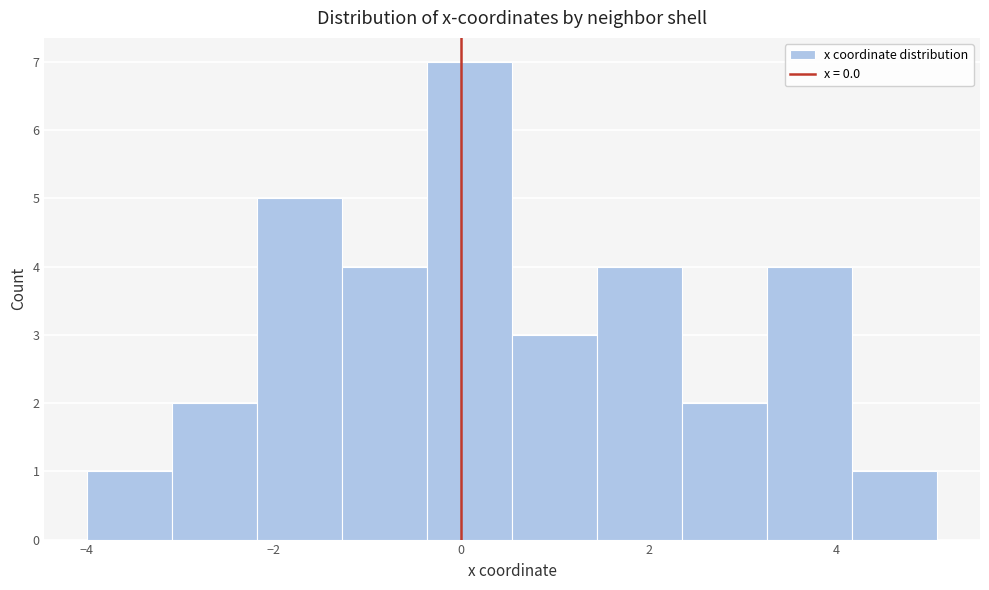

Over which range of the x-axis is the bar tallest?

-0.4 to 0.6